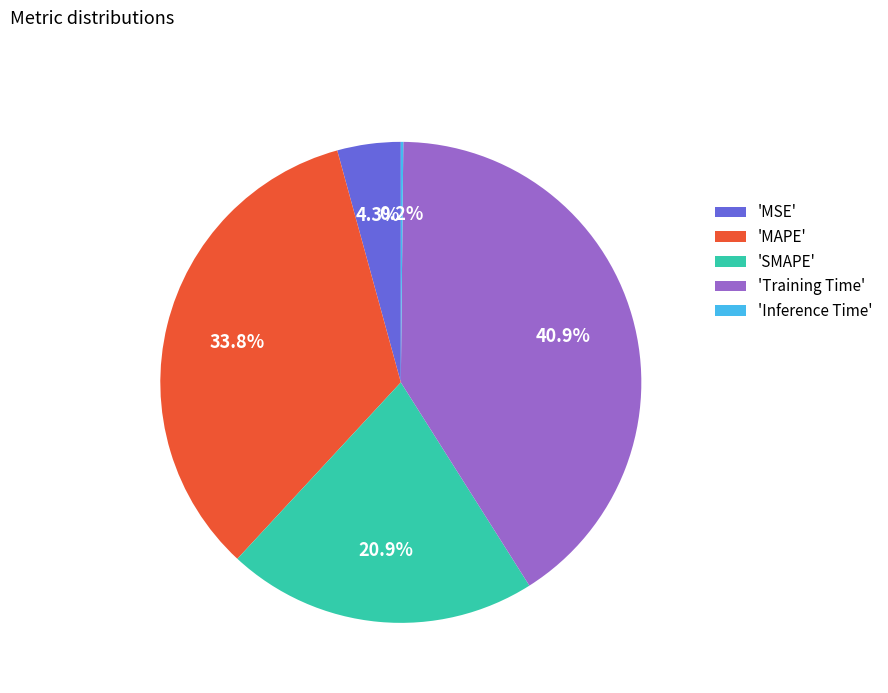

Which slice is the largest?

'Training Time'